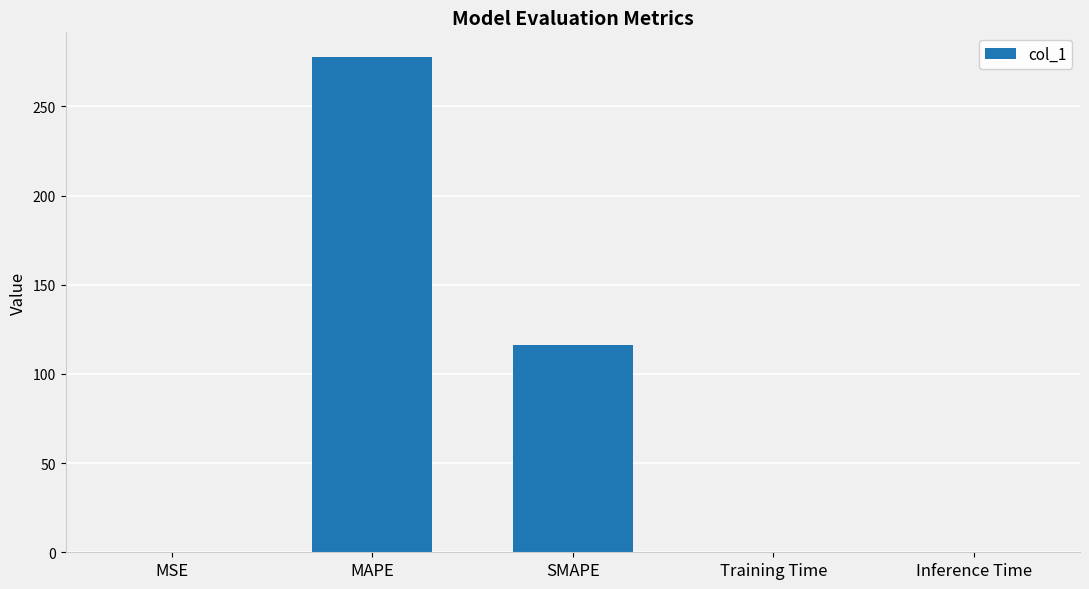

What is the sum of all values?

394.0